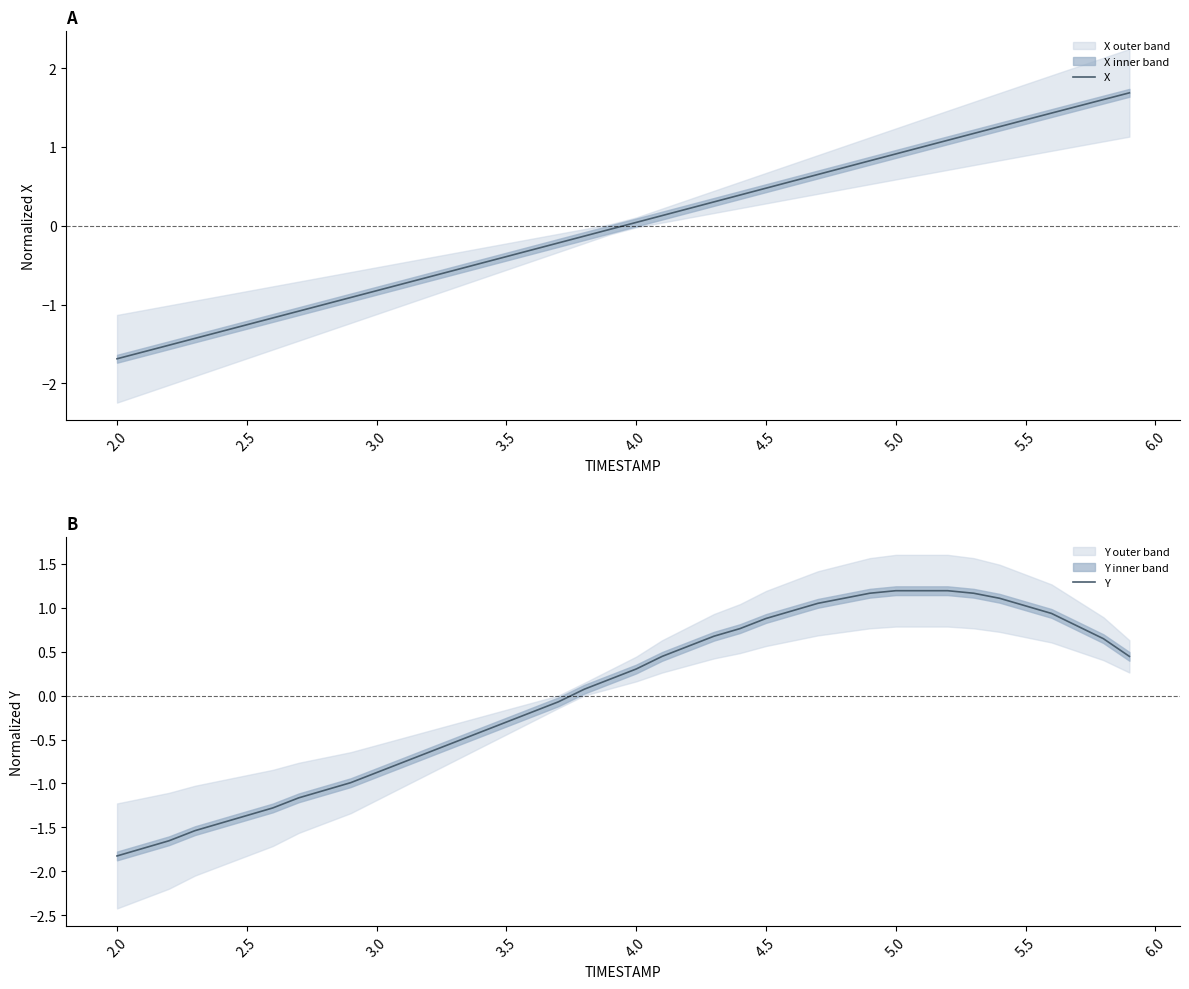

What are all the series names shown in the legend?

X, Y